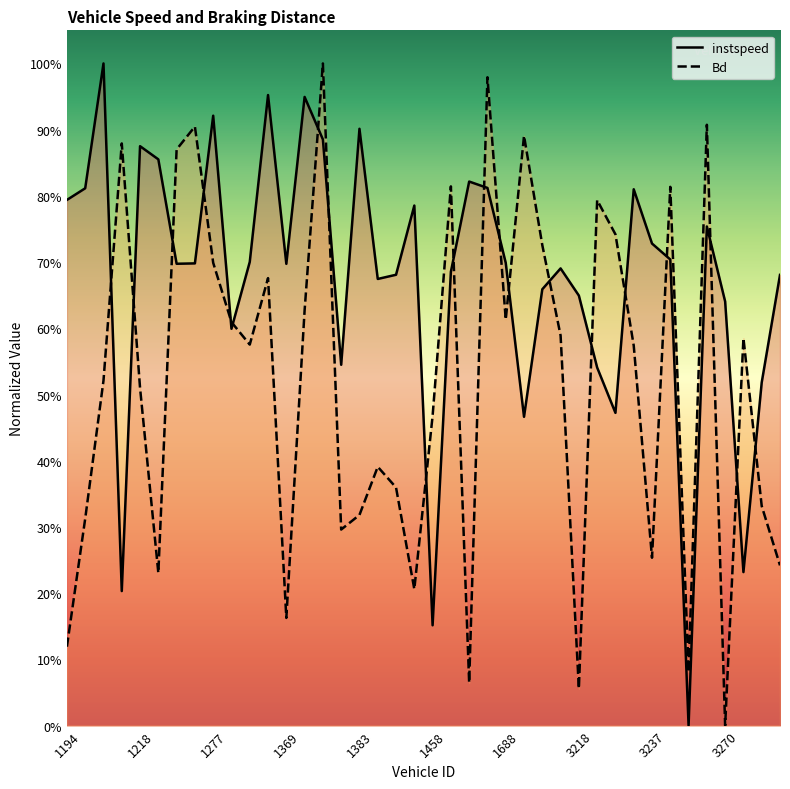

Is it true that instspeed equals 0.6 at 1205?

False